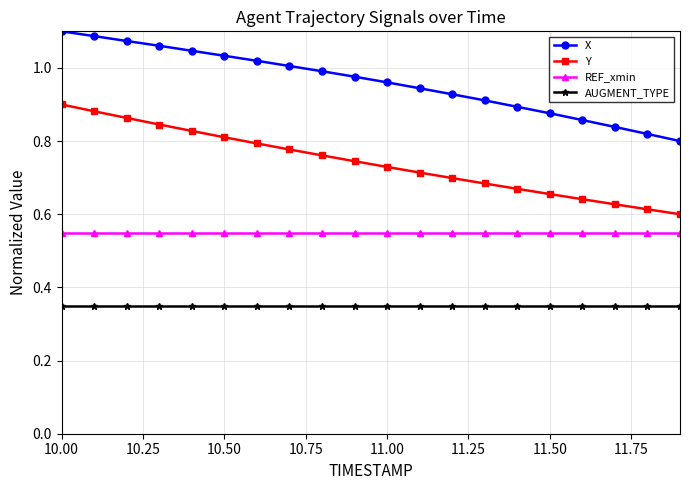

True or false: AUGMENT_TYPE and X cross at least once.

False